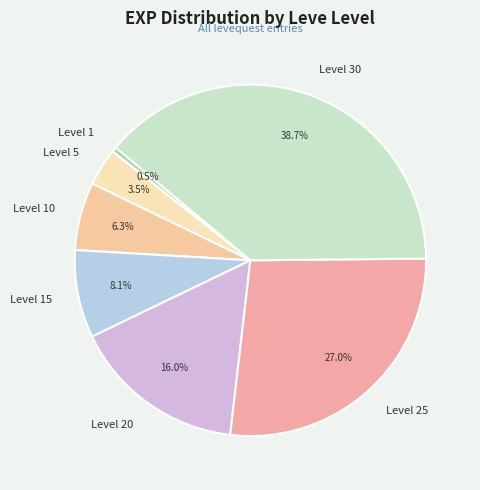

Combined, do Level 5 and Level 30 account for over 50%?

No